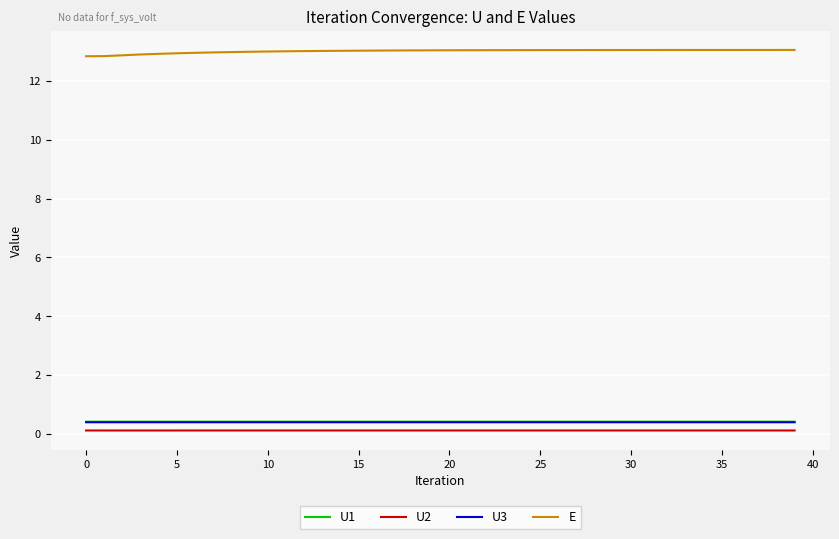

True or false: U1 and U2 cross at least once.

False